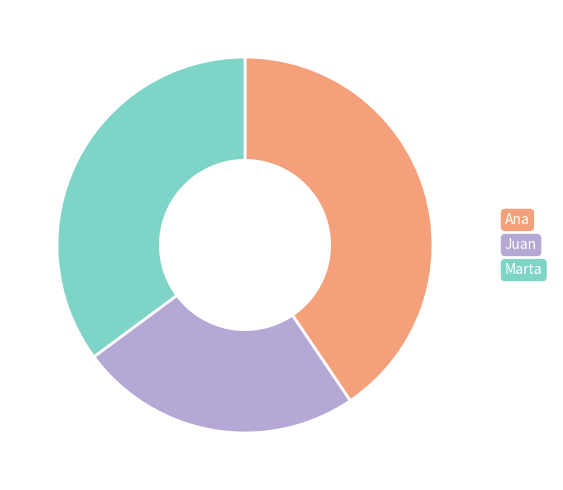

The Juan slice represents 19% of the pie. True or false?

False